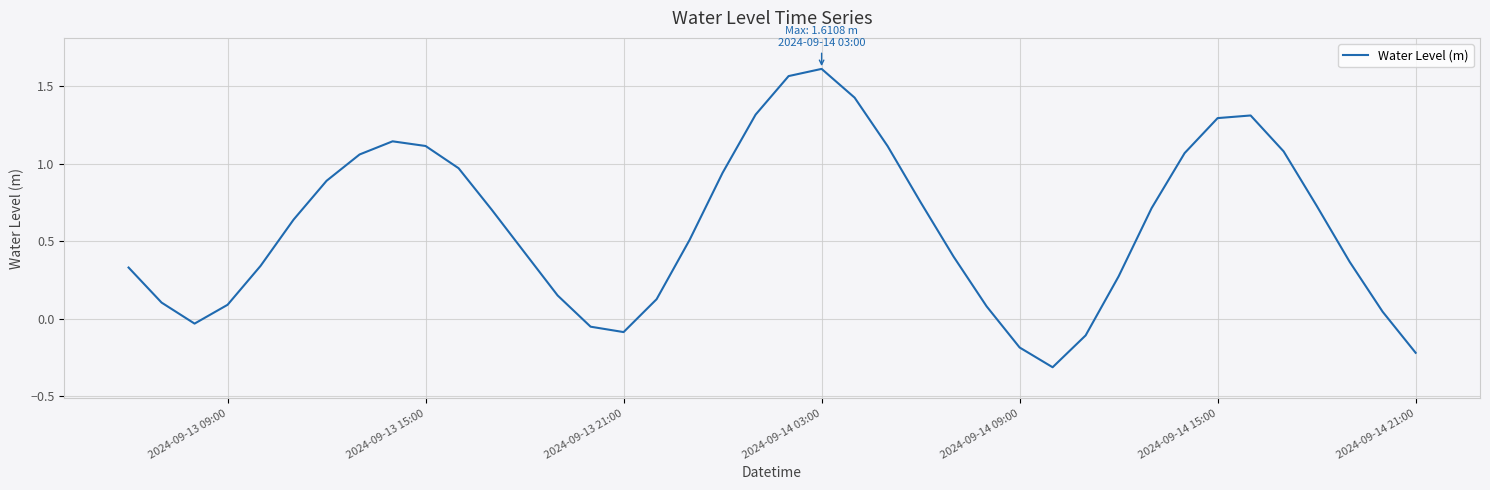

What is the difference between the maximum and minimum values?

1.9